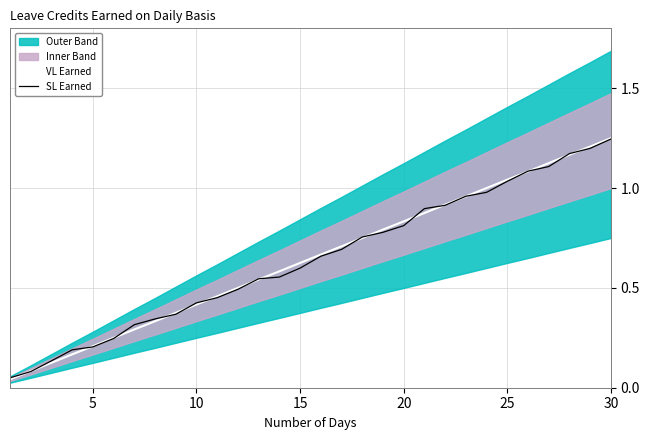

The SL Earned series shows 1.3 at 22. True or false?

False